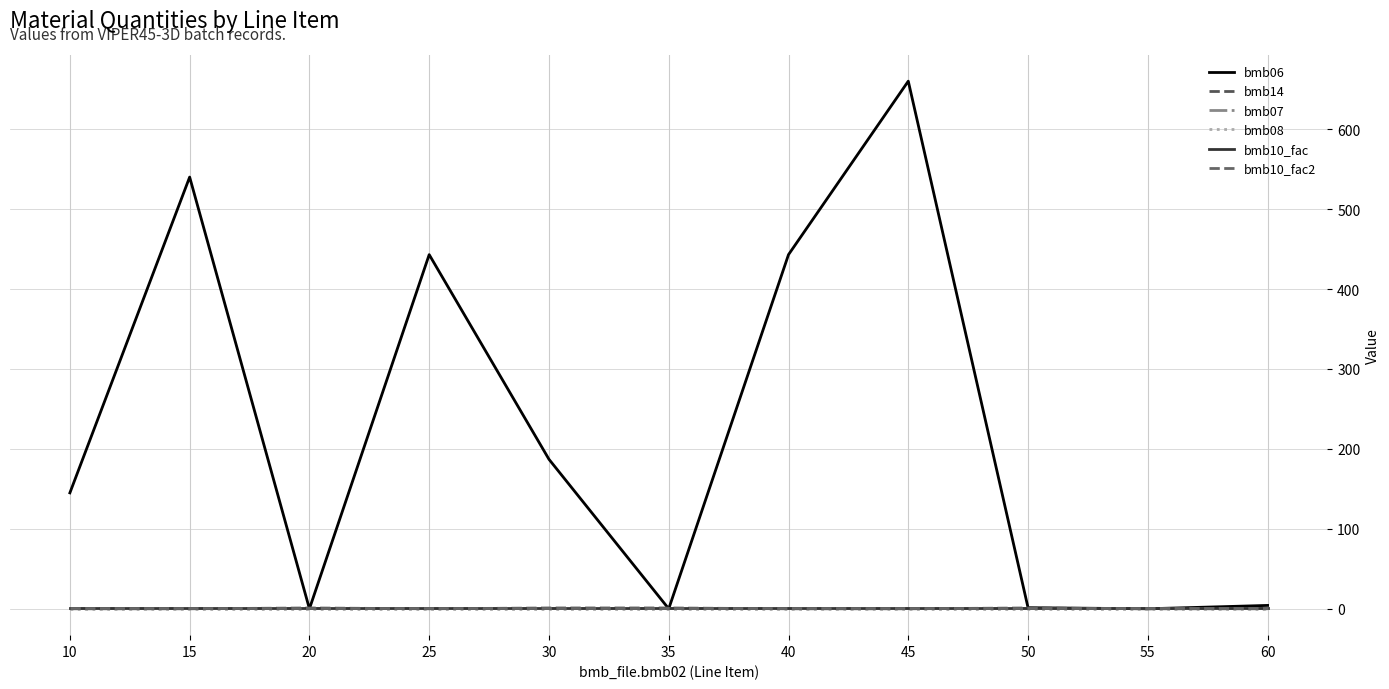

The value of bmb06 at 45 is 199.2. True or false?

False